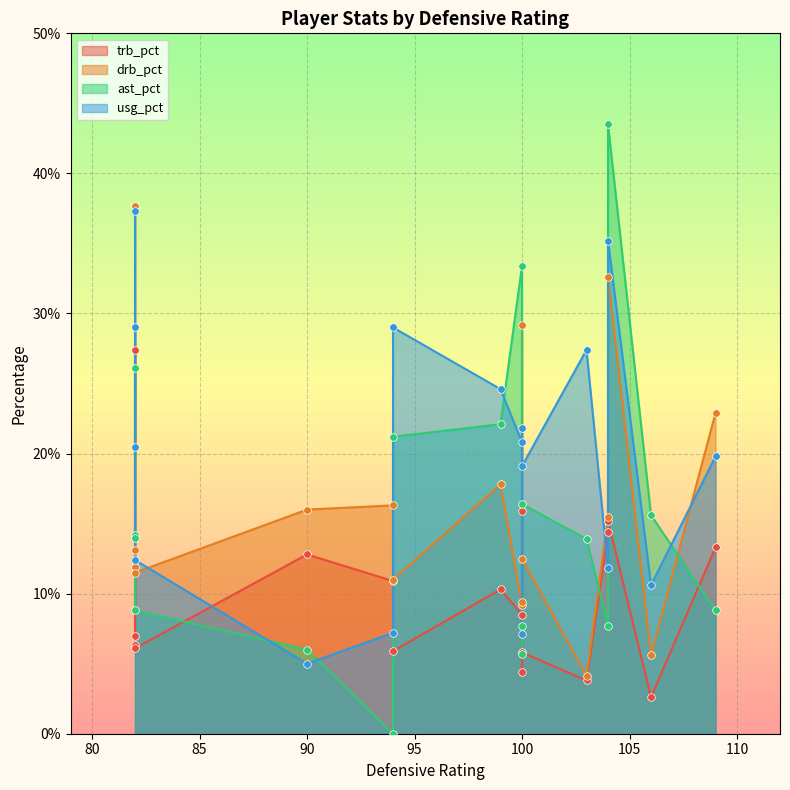

Is the value of trb_pct at 82 greater than the value of drb_pct at 104?

No